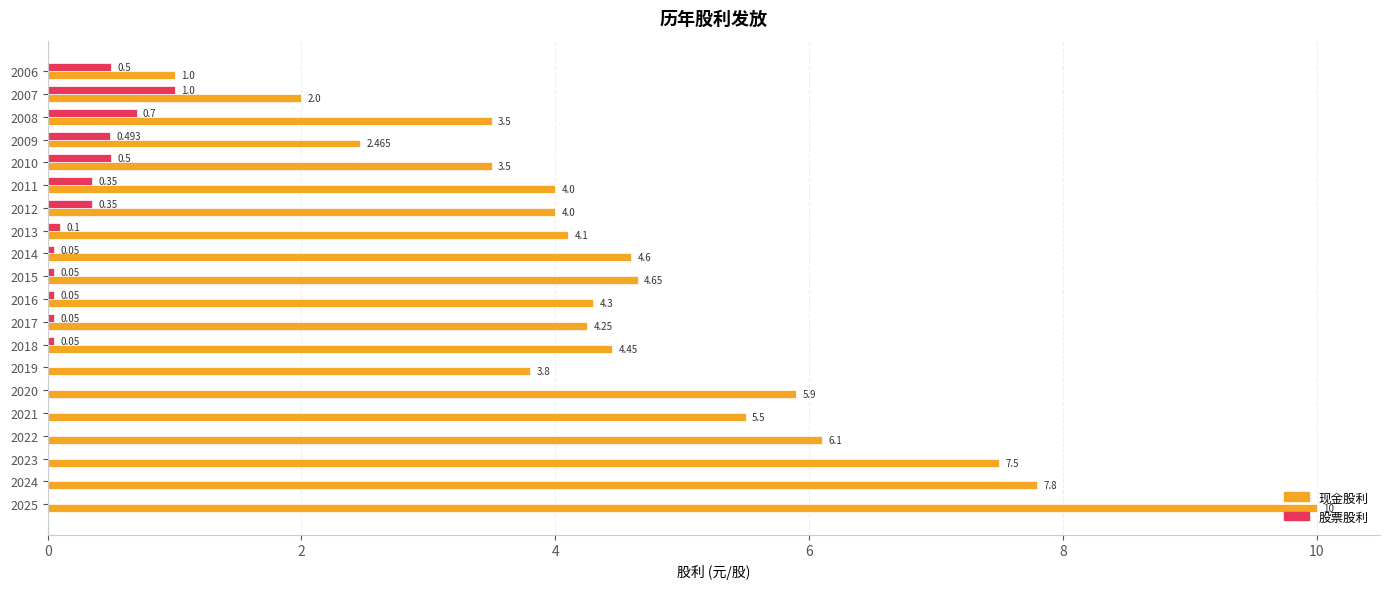

Is the value of 股票股利 at 2017 greater than the value of 现金股利 at 2023?

No